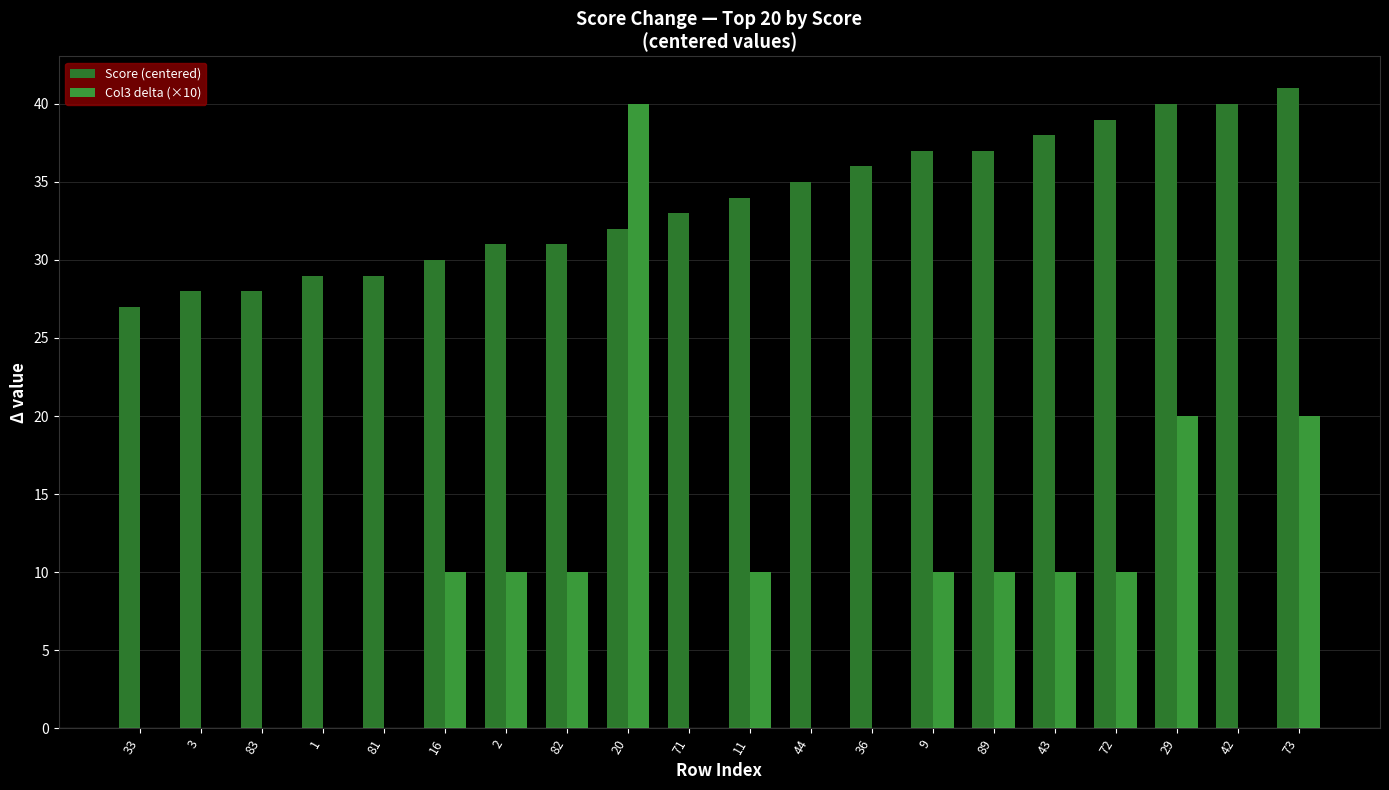

Rank the series by their average value, from highest to lowest.

Score (centered), Col3 delta (×10)